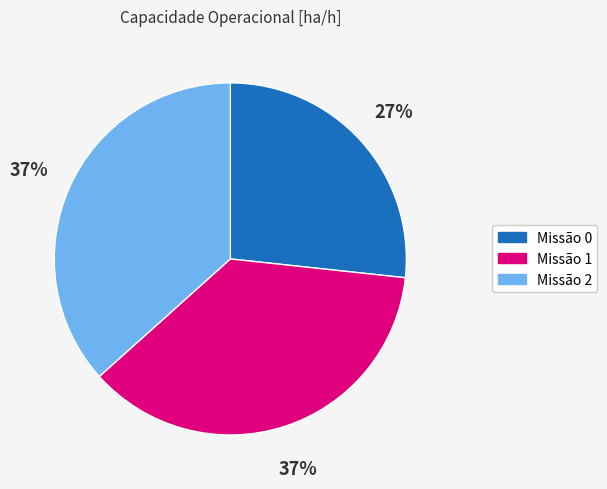

To the nearest percent, what is the difference between the largest and smallest slice percentages?

10%